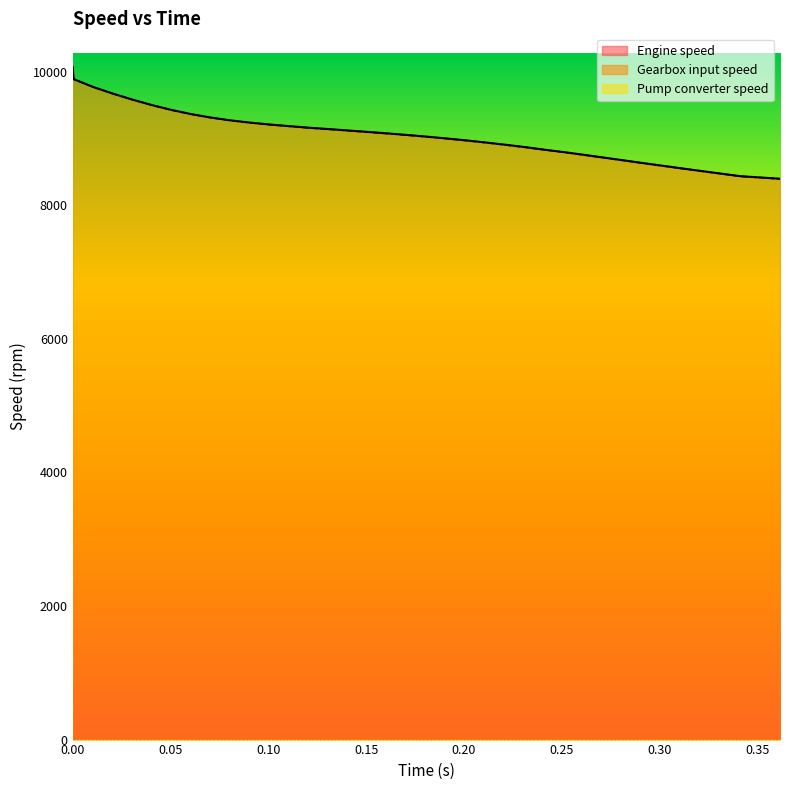

Rank the categories by Gearbox input speed value from highest to lowest.

0, 0.0005, 0.0105, 0.0205, 0.0305, 0.0405, 0.0505, 0.0605, 0.0705, 0.0805, 0.0905, 0.1005, 0.1105, 0.1205, 0.131, 0.141, 0.151, 0.161, 0.171, 0.181, 0.191, 0.201, 0.211, 0.221, 0.231, 0.241, 0.2515, 0.2615, 0.2715, 0.2815, 0.2915, 0.3015, 0.3115, 0.3215, 0.3315, 0.3415, 0.3615